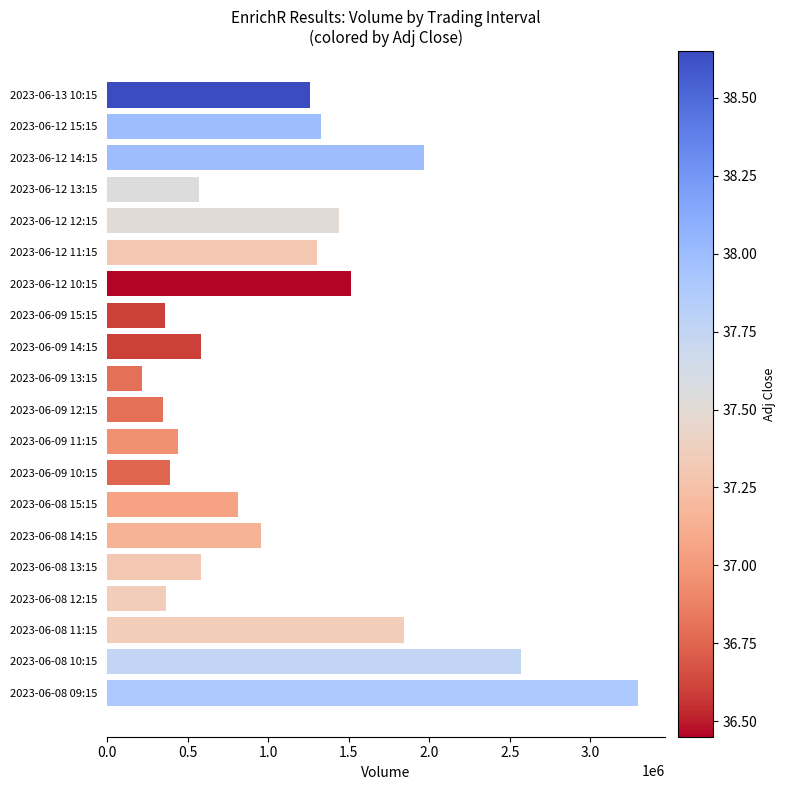

What is the difference between the second highest and minimum values?

2354833